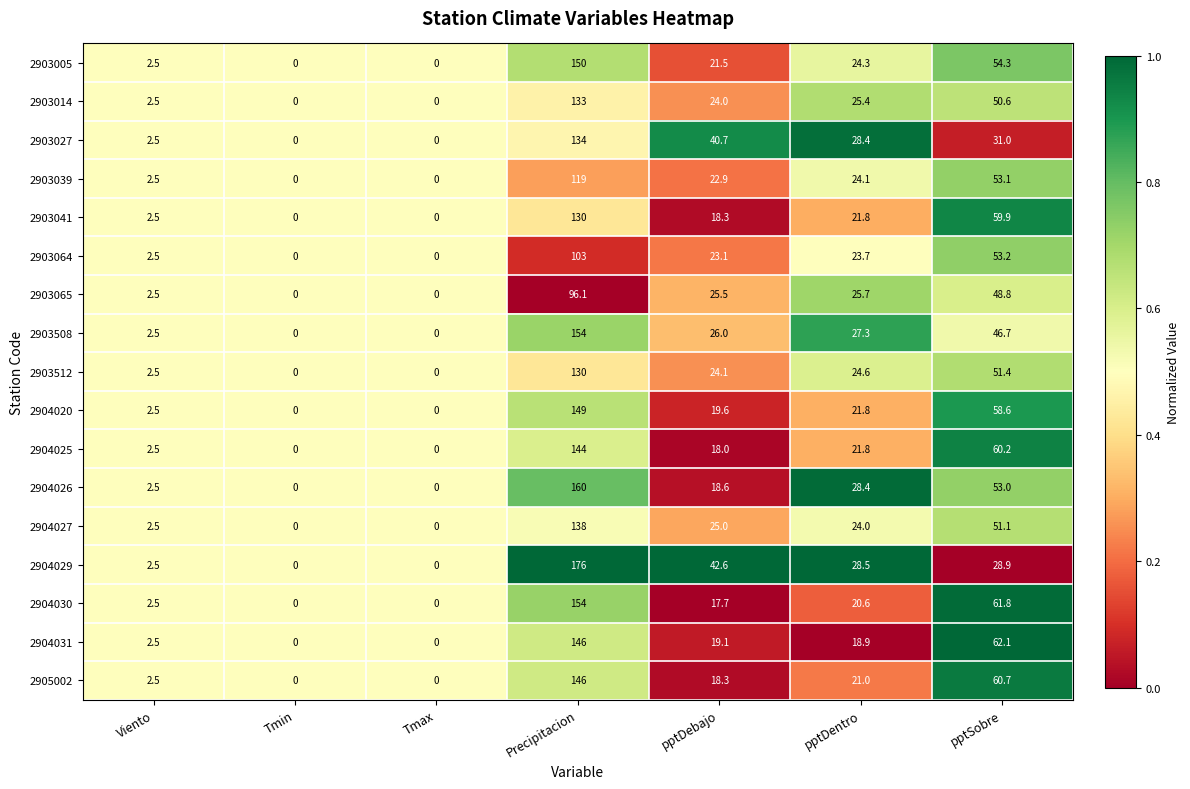

Is the value of 2904029 at pptSobre greater than the value of 2904026 at pptDentro?

Yes